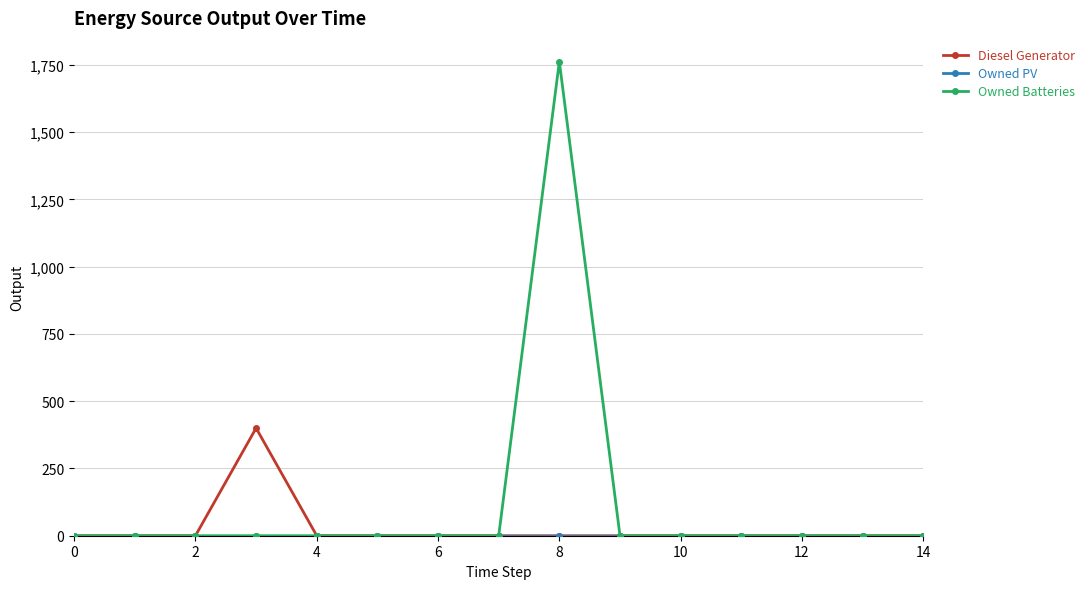

What is the highest value of the Owned Batteries series?

1762